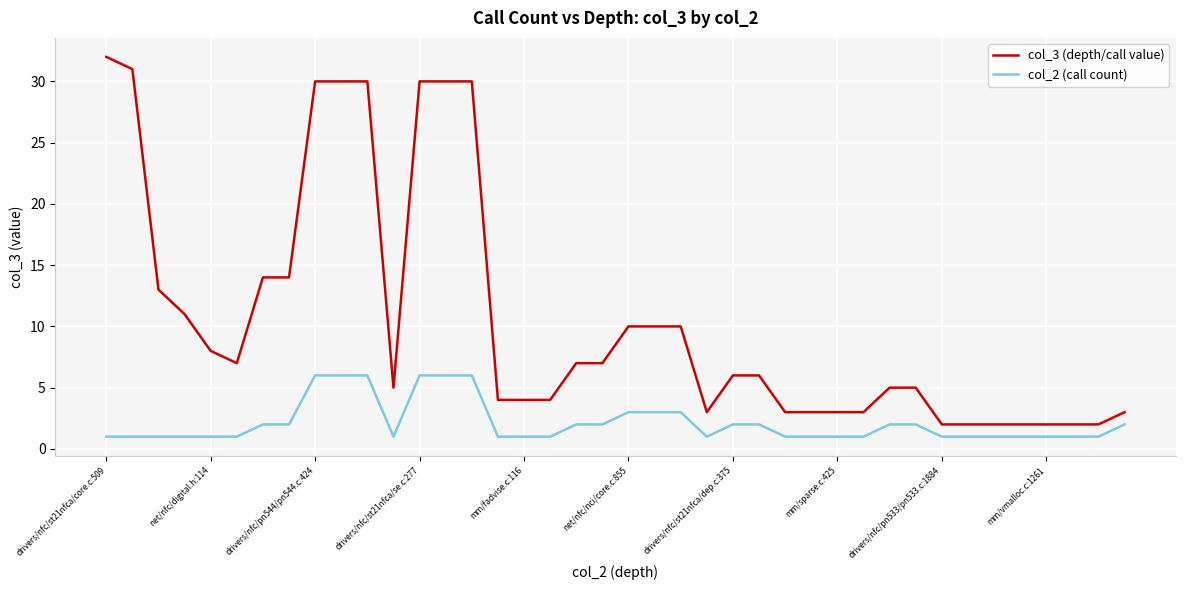

How many col_2 (call count) values are between 1 and 2?

31